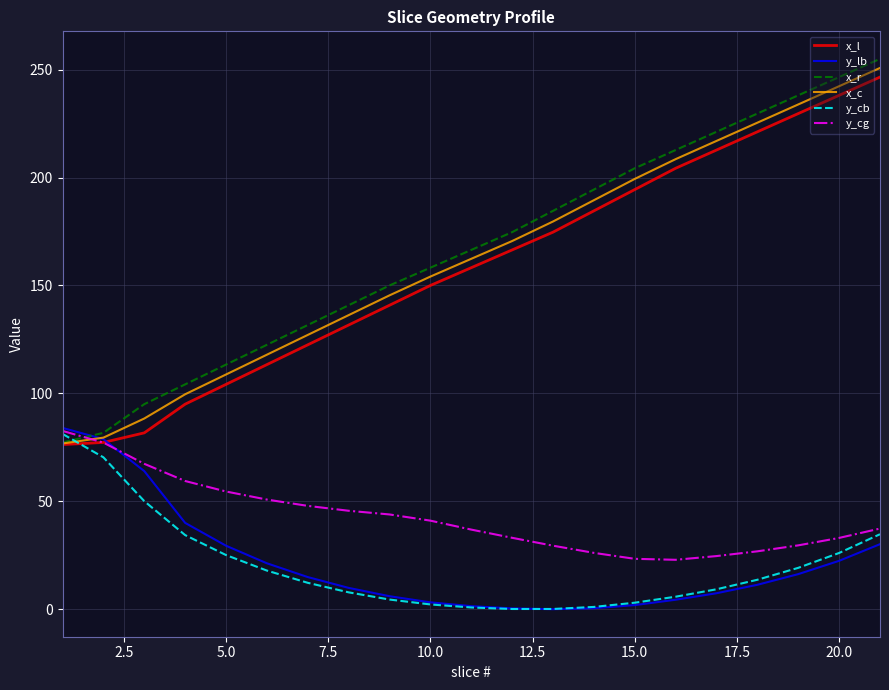

Which series ends up on top after the final intersection of y_cb and x_c?

x_c